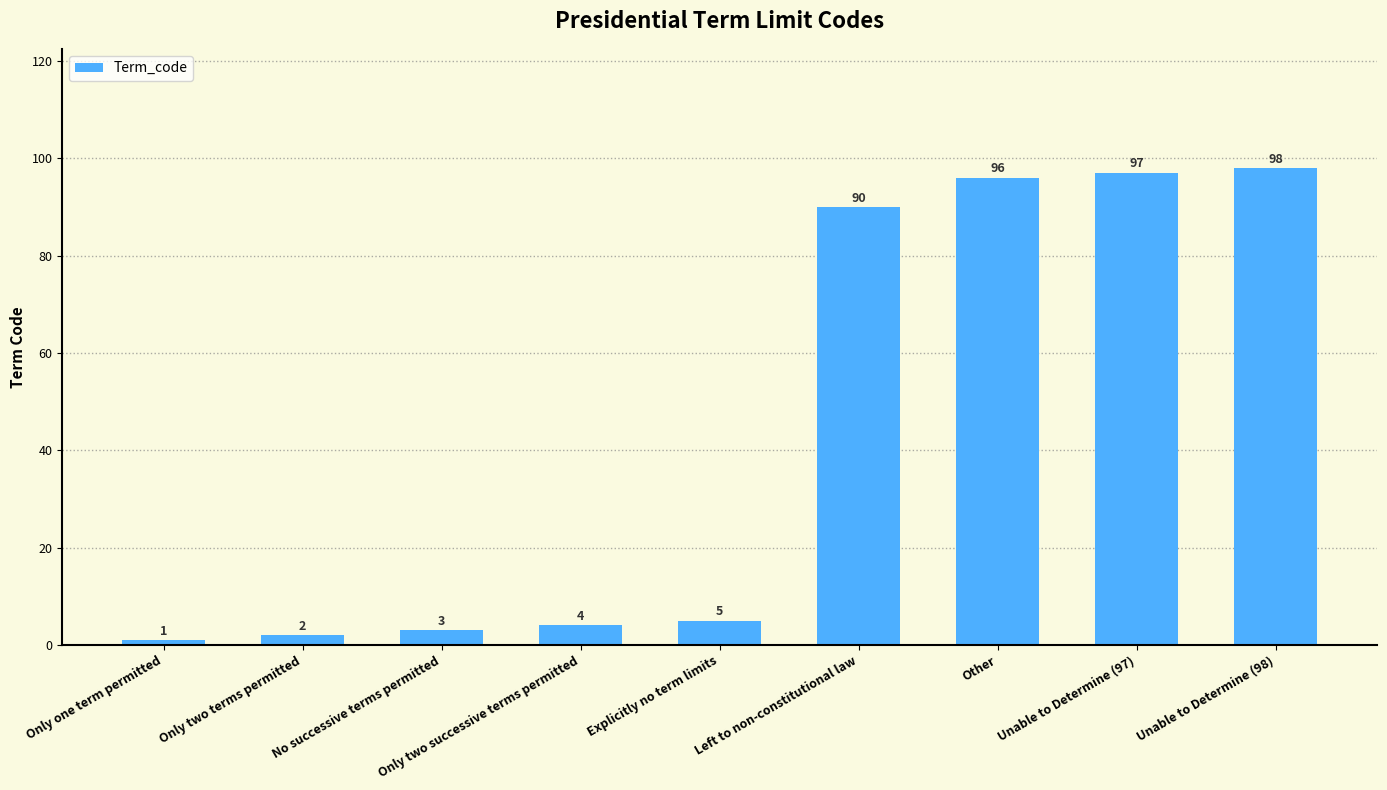

How many categories are shown in the chart?

9